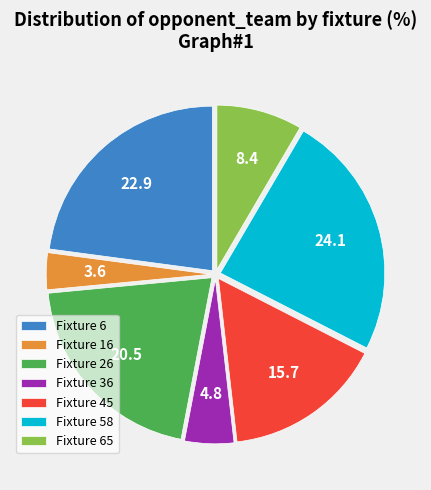

Approximately how many times larger is the value at Fixture 65 compared to Fixture 45?

0.5